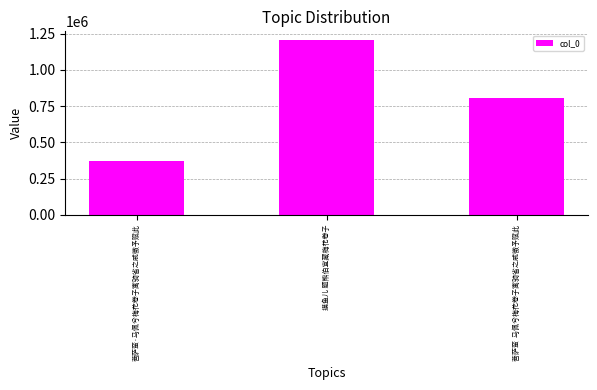

What is the sum of all values?

2384737